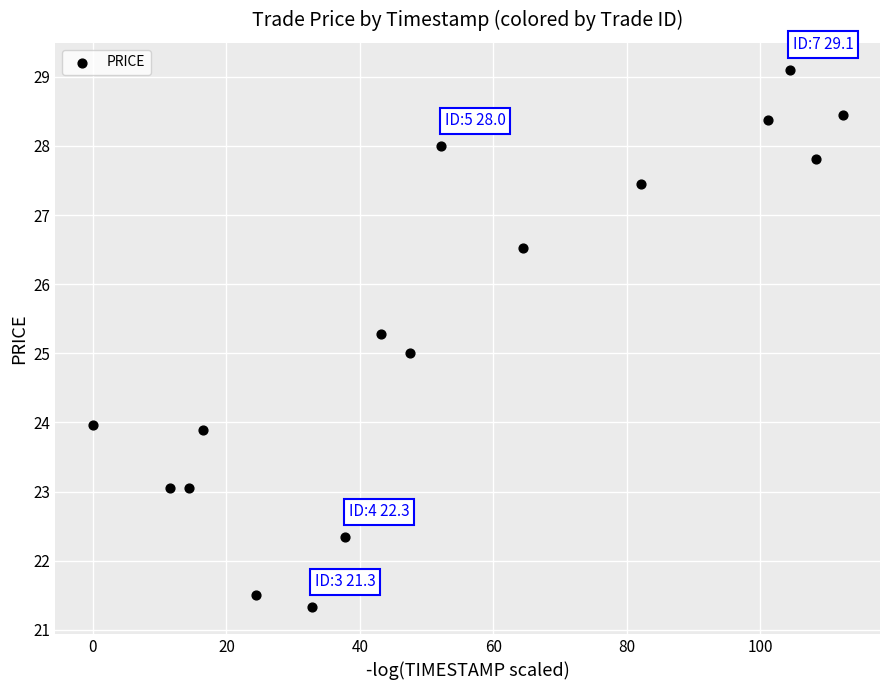

What is the range of X values (max minus min)?

112.3